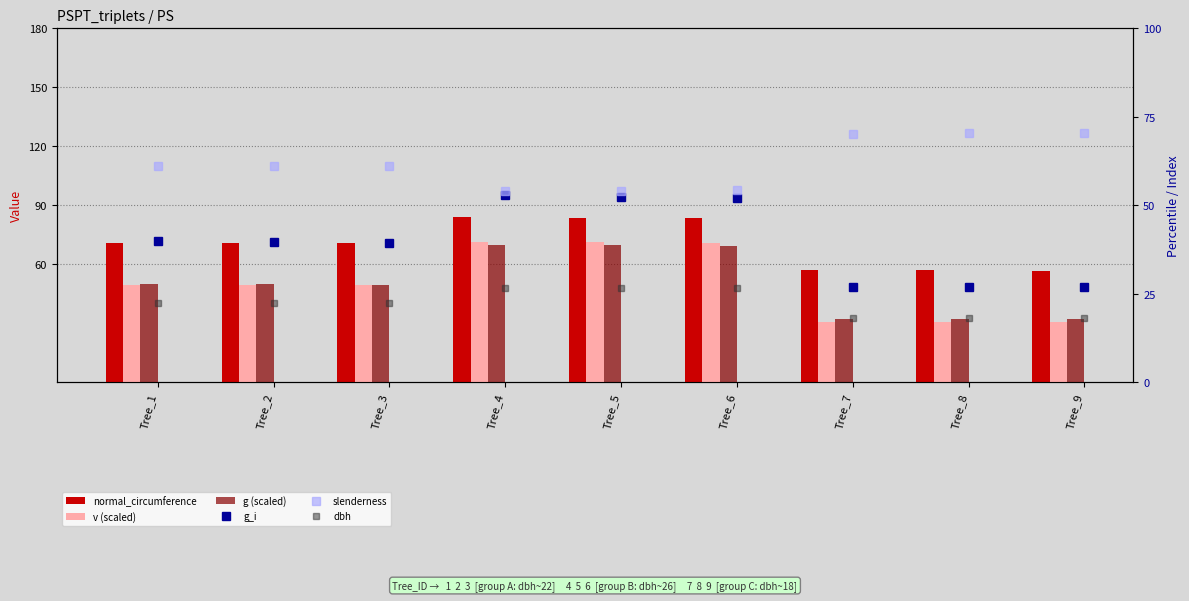

Reading right to left, extract all data points from this chart.

normal_circumference: Tree_9=56.8	Tree_8=56.9	Tree_7=56.9	Tree_6=83.6	Tree_5=83.7	Tree_4=83.9	Tree_3=70.6	Tree_2=70.7	Tree_1=70.8
v (scaled): Tree_9=30.4	Tree_8=30.5	Tree_7=30.6	Tree_6=70.9	Tree_5=71.2	Tree_4=71.4	Tree_3=49.3	Tree_2=49.4	Tree_1=49.6
g (scaled): Tree_9=32.1	Tree_8=32.1	Tree_7=32.2	Tree_6=69.5	Tree_5=69.8	Tree_4=70.0	Tree_3=49.6	Tree_2=49.7	Tree_1=49.8
g_i: Tree_9=26.8	Tree_8=26.9	Tree_7=27.0	Tree_6=52.0	Tree_5=52.5	Tree_4=53.0	Tree_3=39.3	Tree_2=39.6	Tree_1=39.9
slenderness: Tree_9=70.3	Tree_8=70.3	Tree_7=70.3	Tree_6=54.2	Tree_5=54.2	Tree_4=54.1	Tree_3=61.1	Tree_2=61.1	Tree_1=61.0
dbh: Tree_9=18.1	Tree_8=18.1	Tree_7=18.1	Tree_6=26.6	Tree_5=26.6	Tree_4=26.7	Tree_3=22.5	Tree_2=22.5	Tree_1=22.5